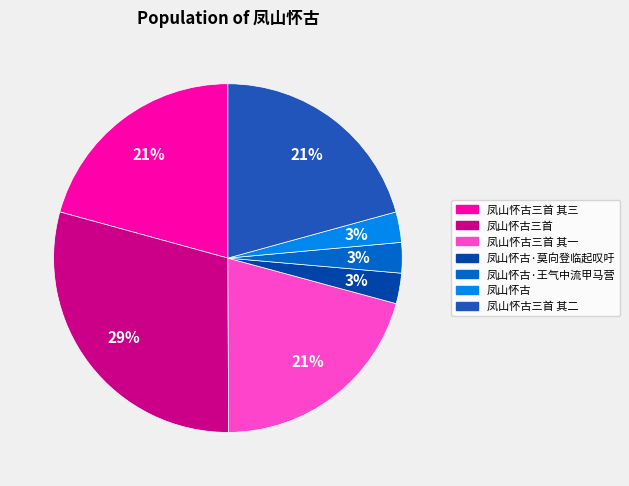

The 凤山怀古三首 其一 slice represents 21% of the pie. True or false?

True